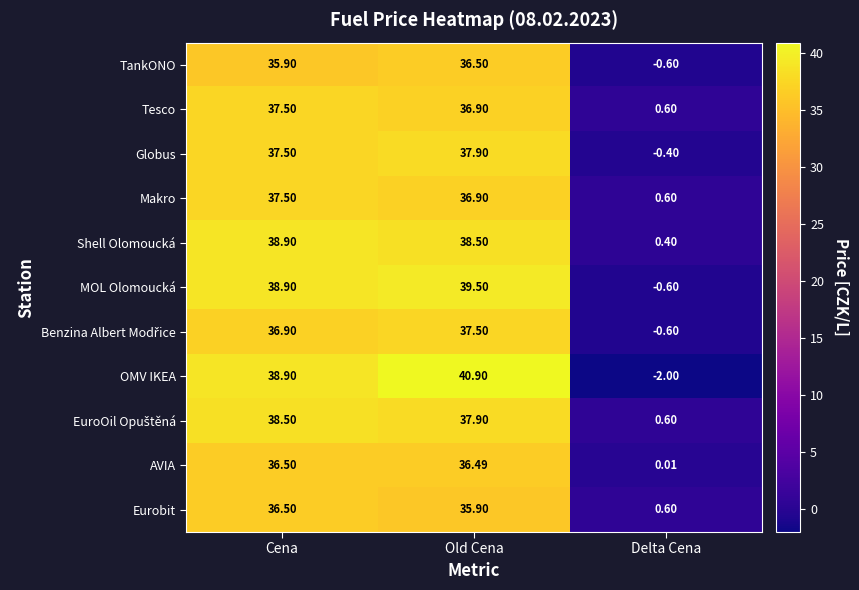

How many series are shown in this chart?

11